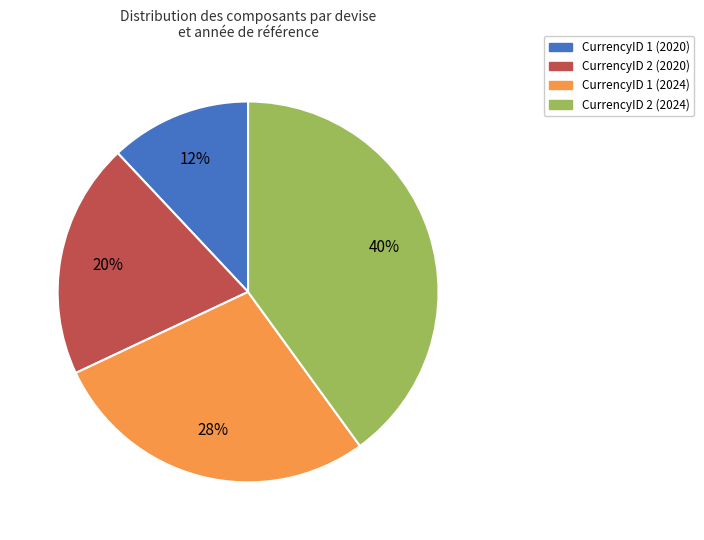

Which category has the smallest portion of the pie?

CurrencyID 1 (2020)